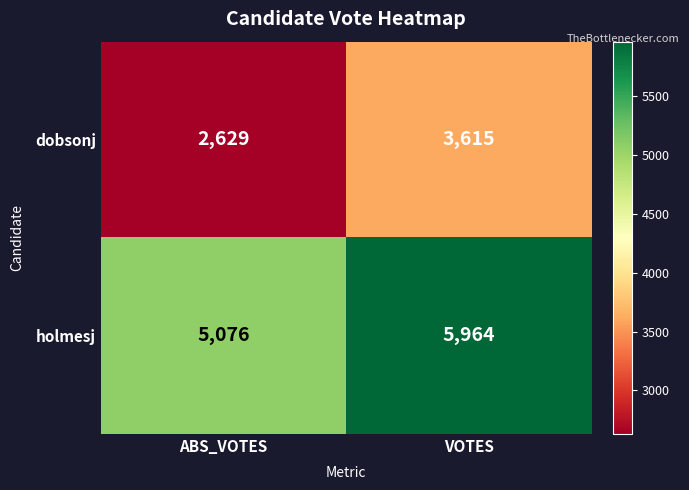

What is the total value across all series at VOTES?

9579